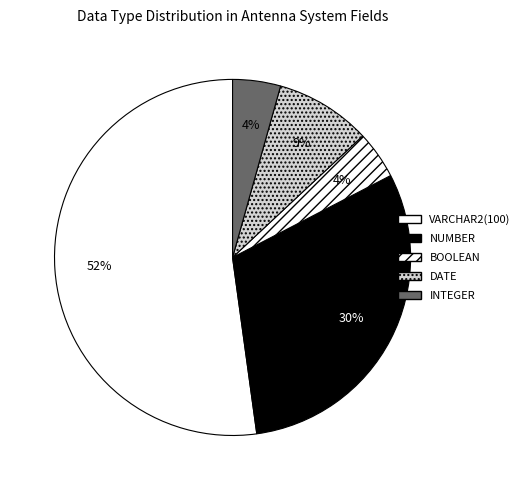

How many segments does this pie chart have?

5